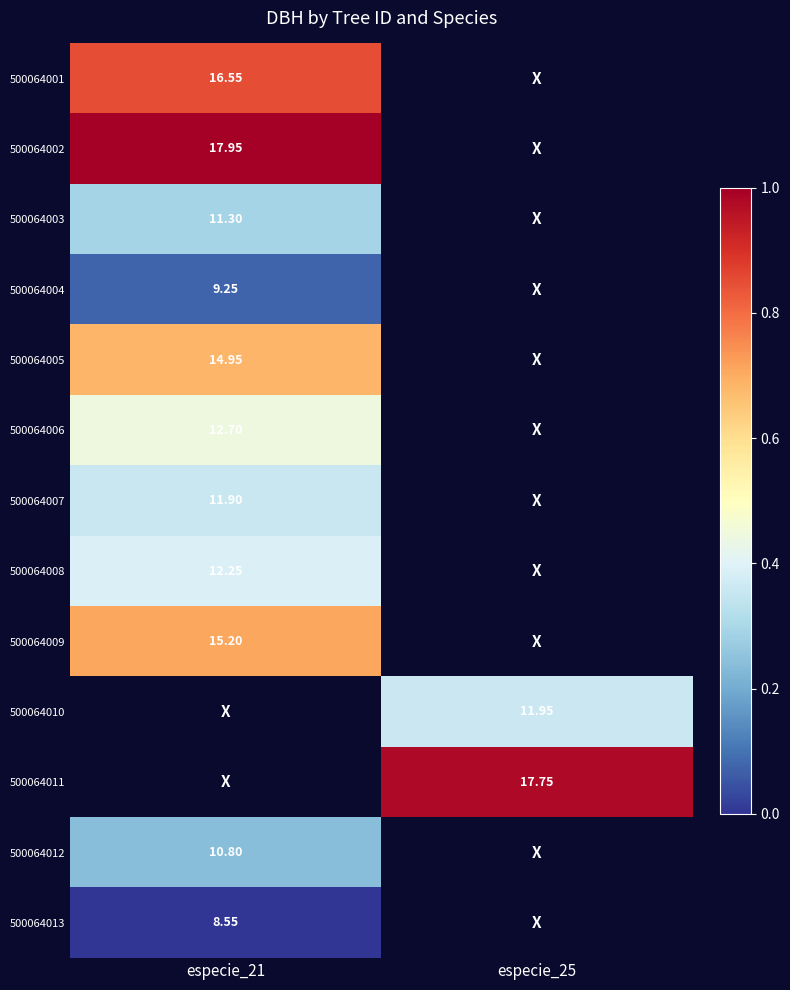

How many series are shown in this chart?

13